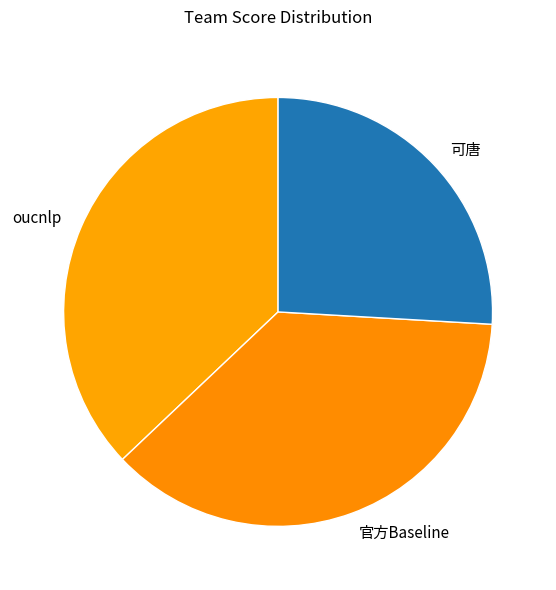

Does any single category account for the majority?

No